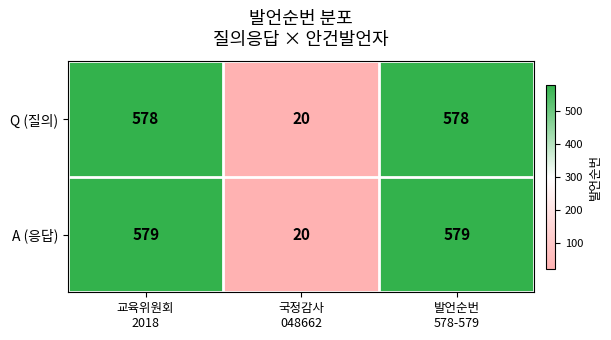

List the series in order of their overall mean, highest first.

A (응답), Q (질의)